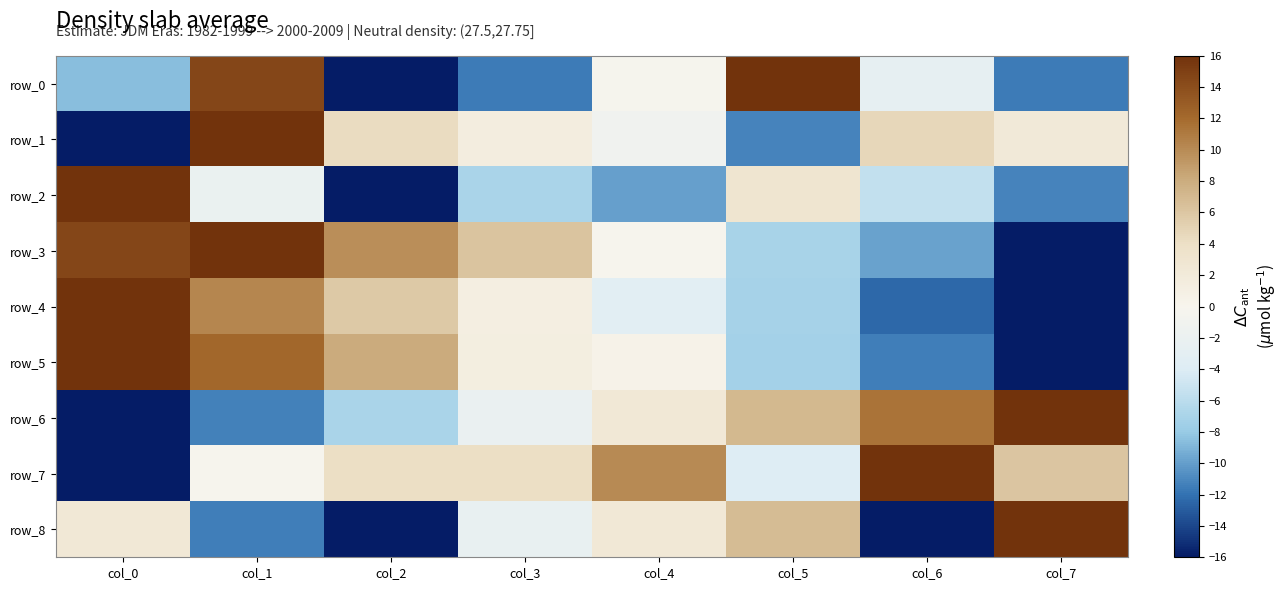

Where is row_1 nearest to the value 0?

col_4